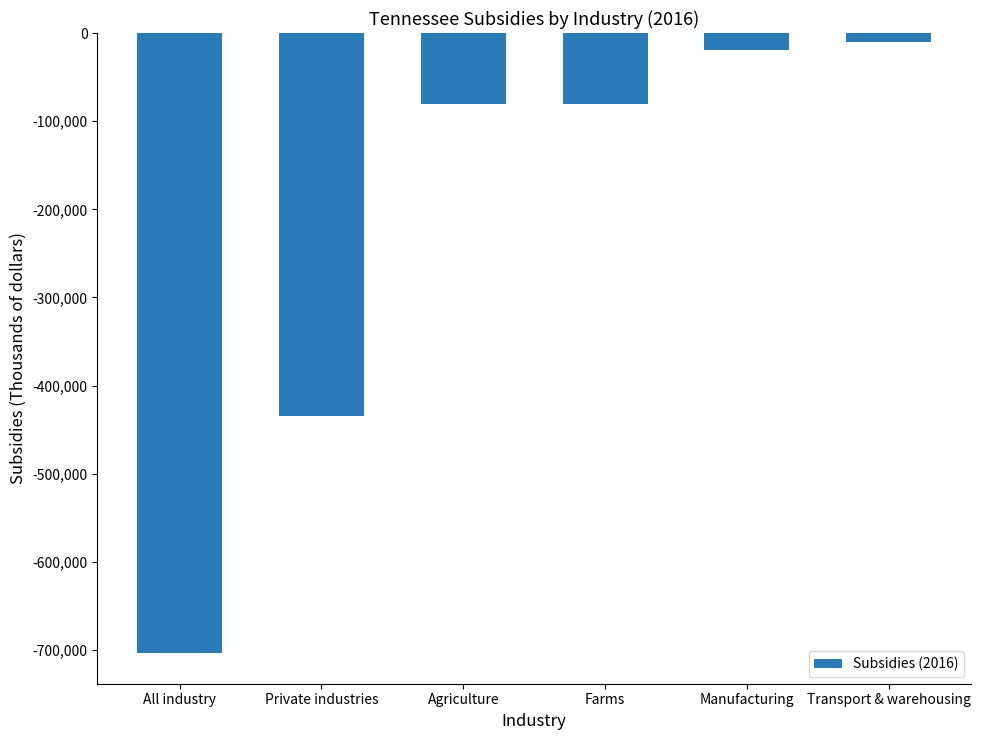

What position from the left is Agriculture?

3